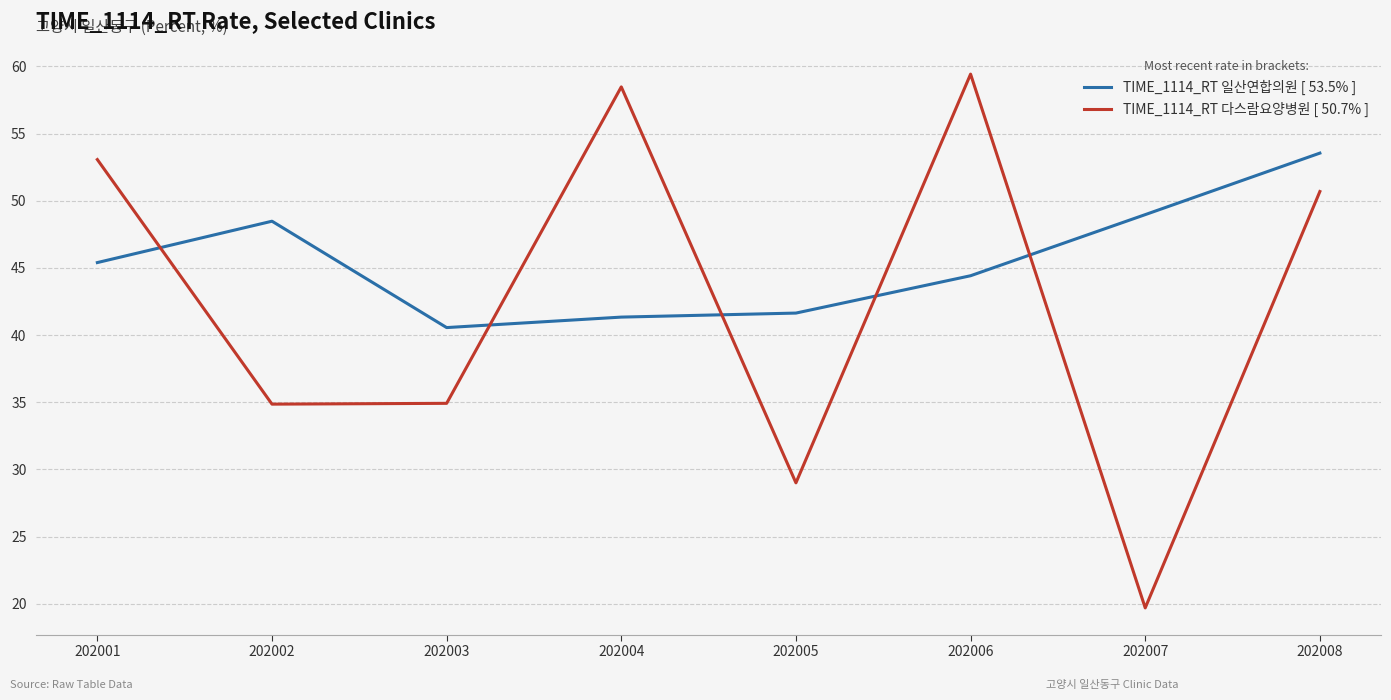

Which category has the lowest value across all series?

202007